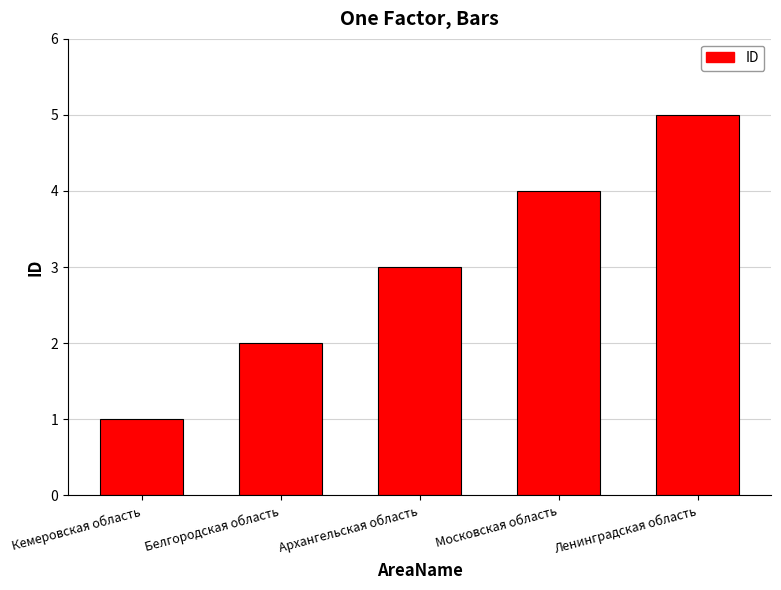

What is the average value?

3